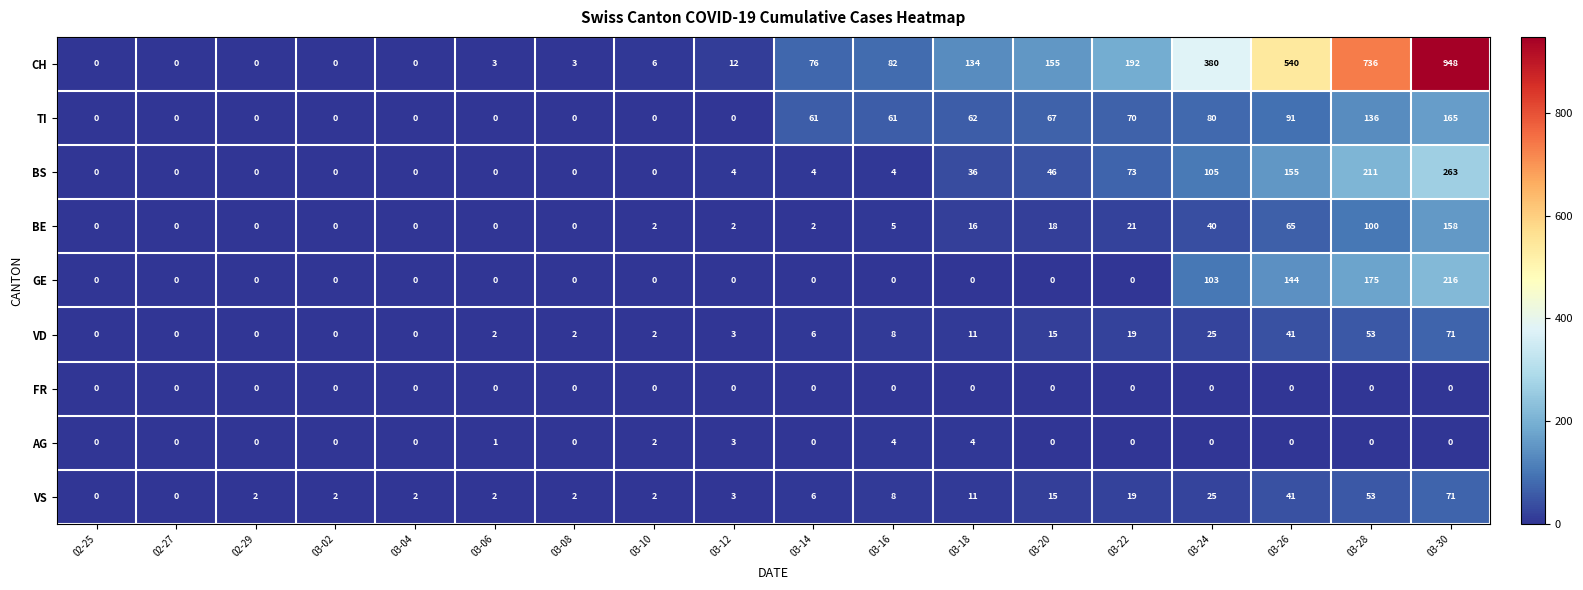

At which category is the sum across all series the highest?

03-30